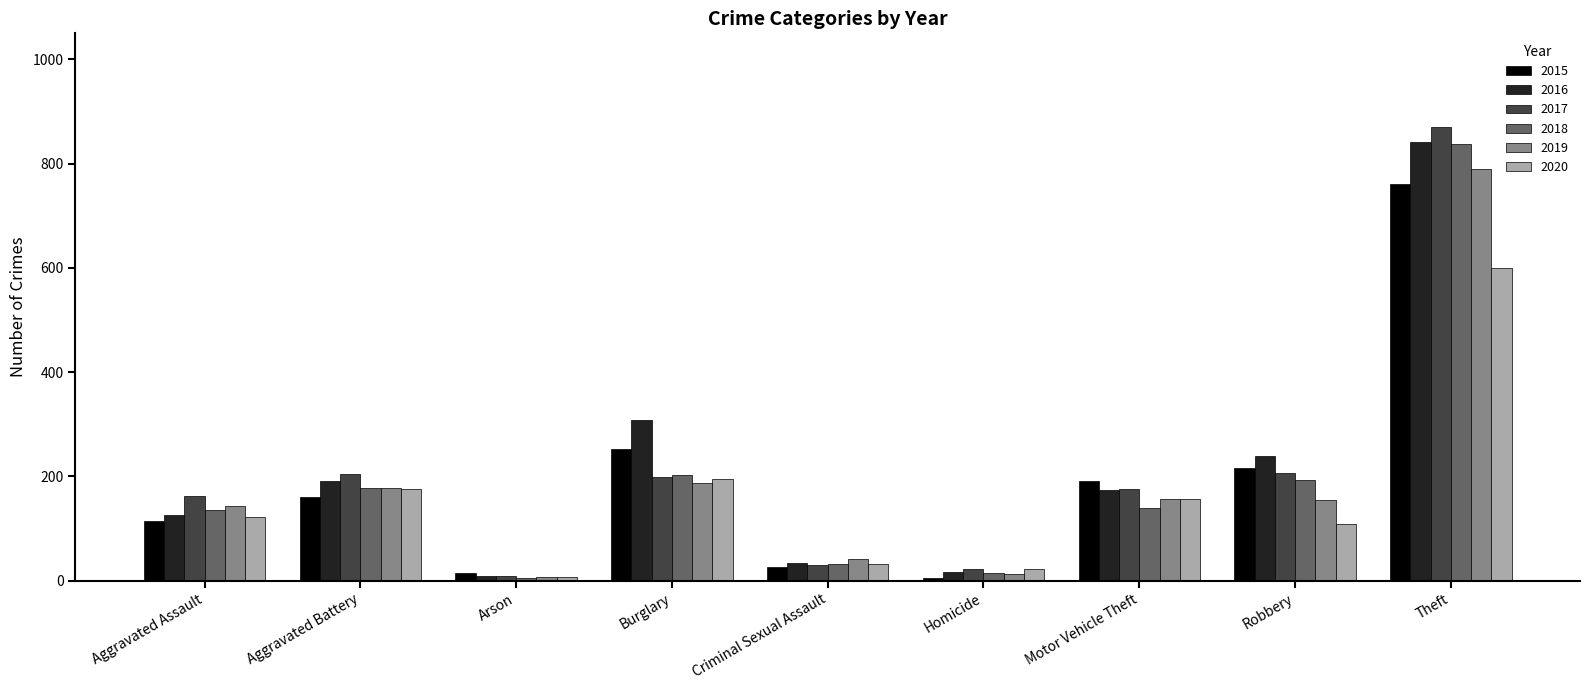

Is the value of 2019 at Criminal Sexual Assault greater than the value of 2020 at Aggravated Battery?

No